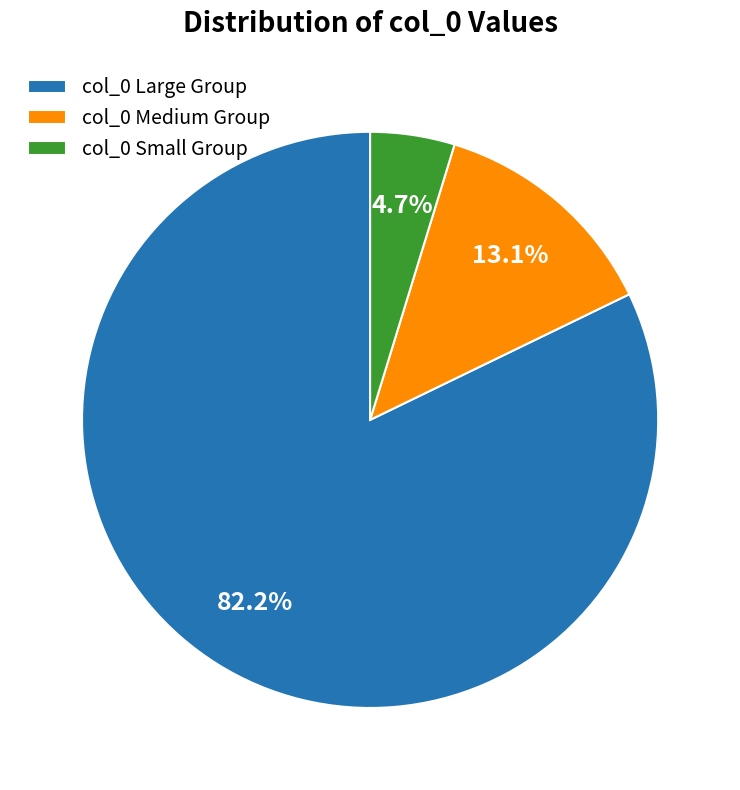

Rank the categories by value from highest to lowest.

col_0 Large Group, col_0 Medium Group, col_0 Small Group